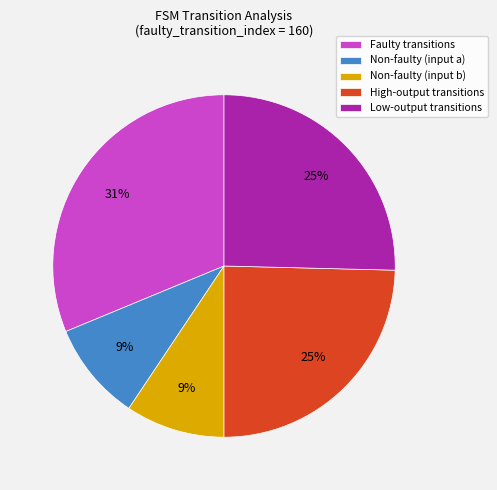

To the nearest percent, what portion does High-output transitions represent?

25%